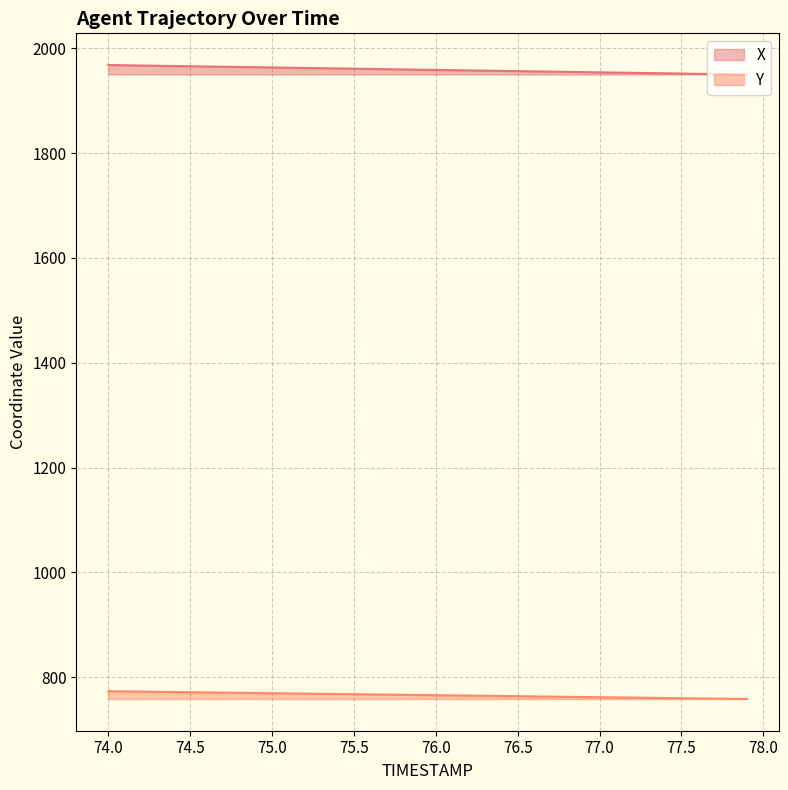

Which has a higher value, 76.2 or 75.9?

75.9